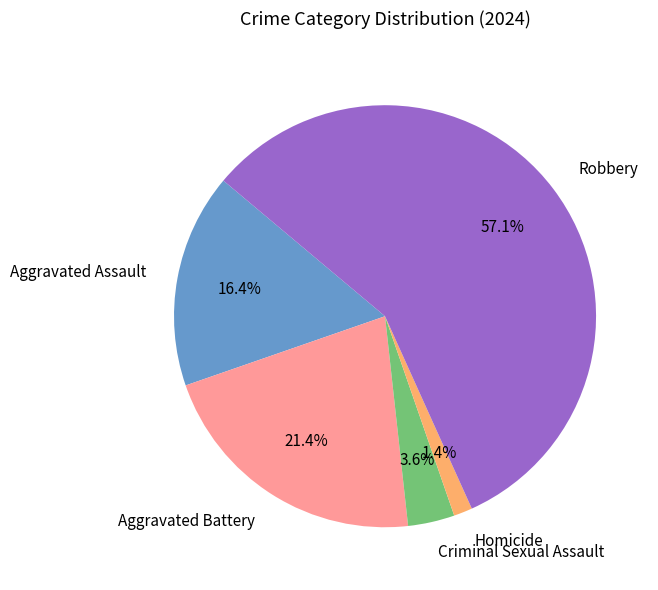

How many slices are in this pie chart?

5